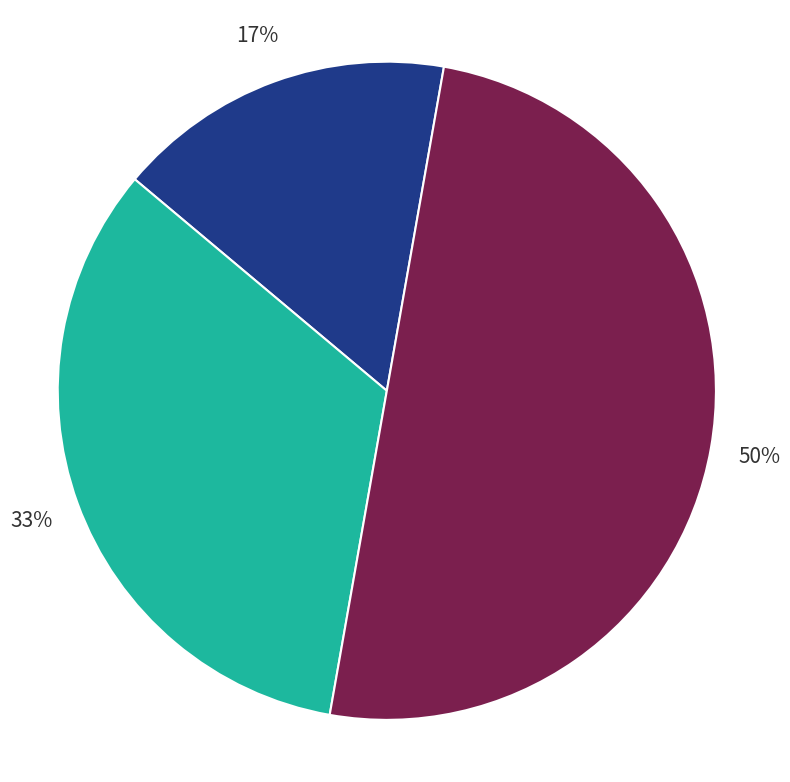

To the nearest percent, what is the average slice percentage?

33%